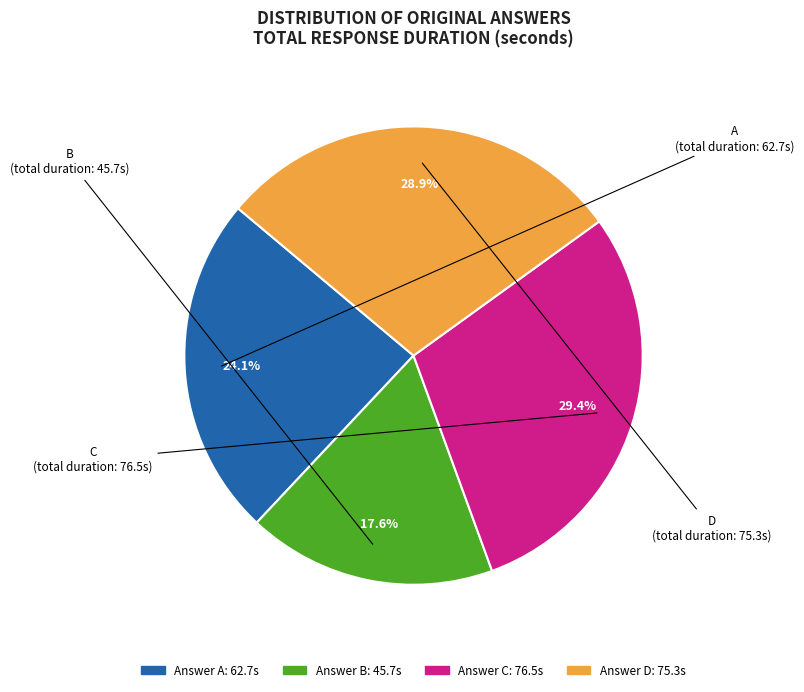

Does any single category account for the majority?

No